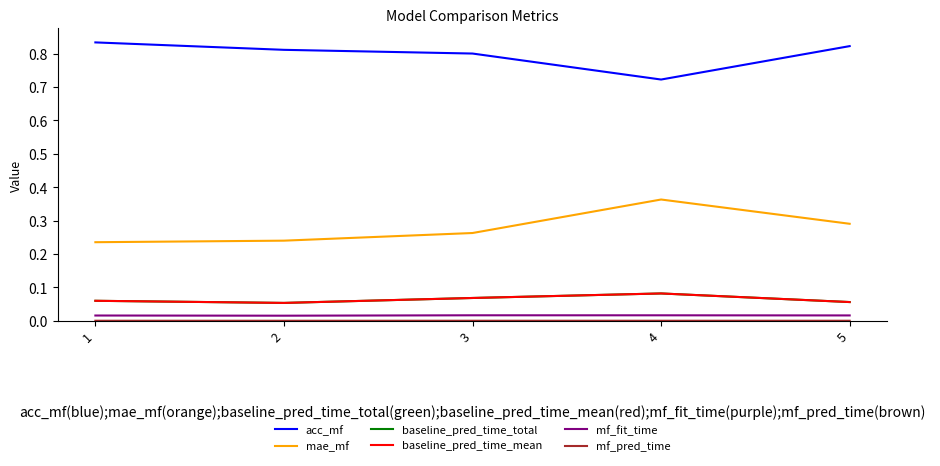

Does the chart display data point markers on the line(s)?

No